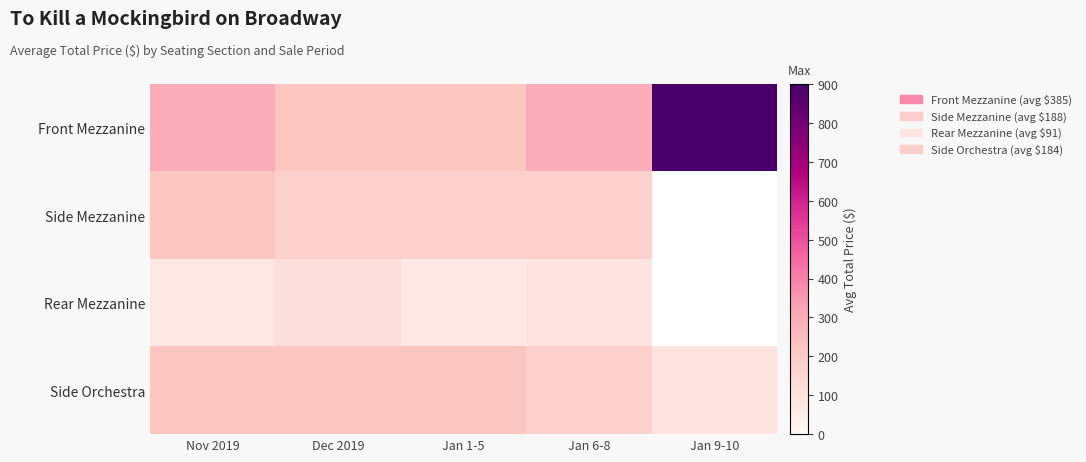

What is the sum of the Front Mezzanine values at Dec 2019 and Jan 9-10?

1112.0